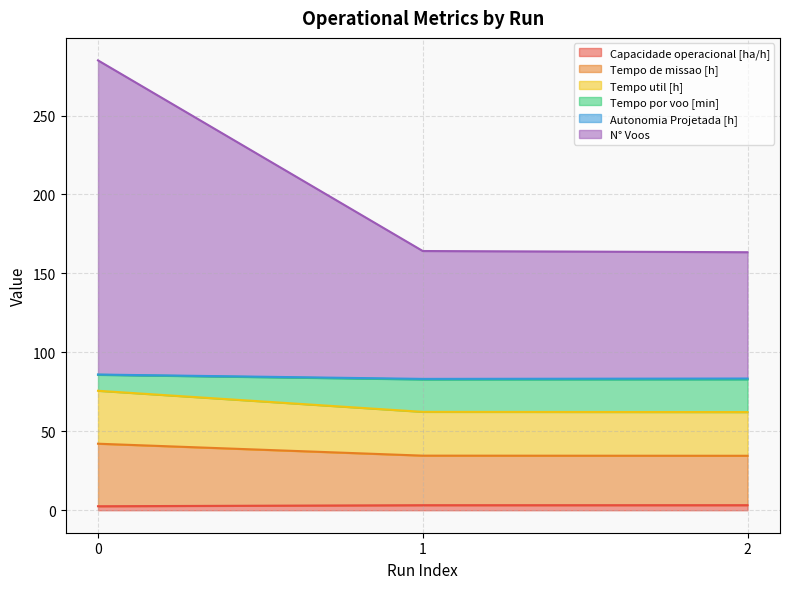

How many lines are shown in the chart?

6